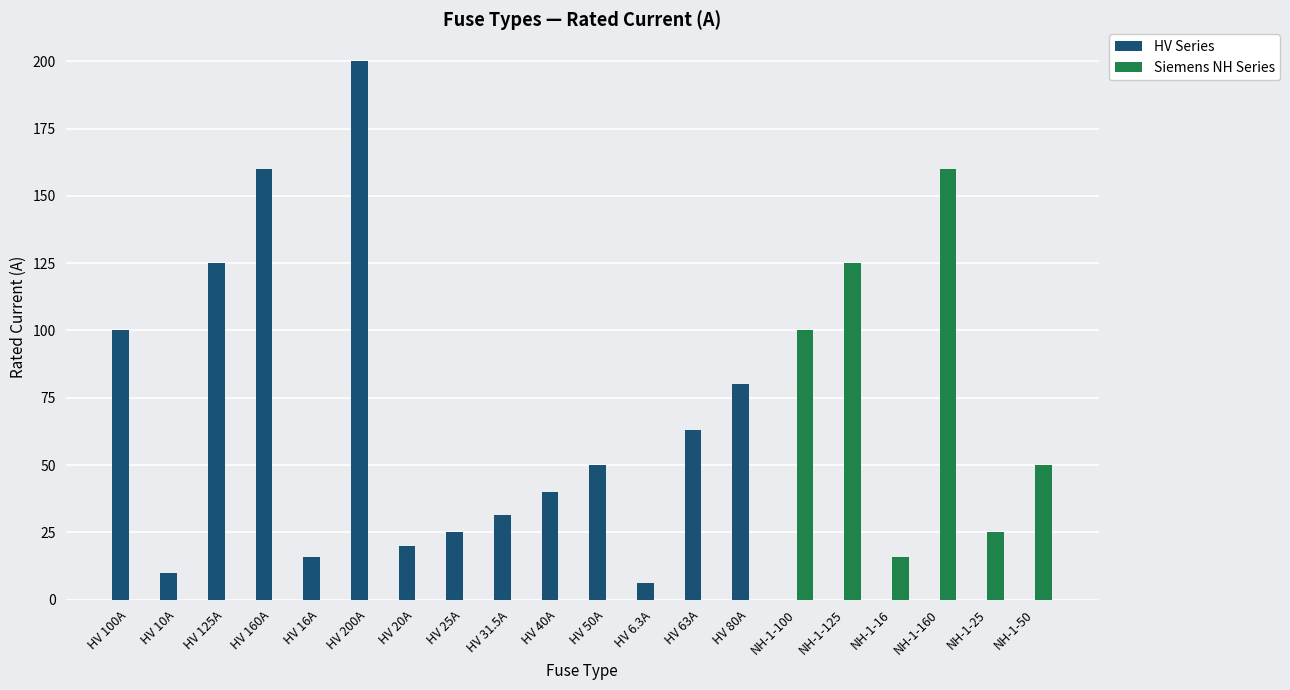

What is the highest value of the HV Series series?

200.0